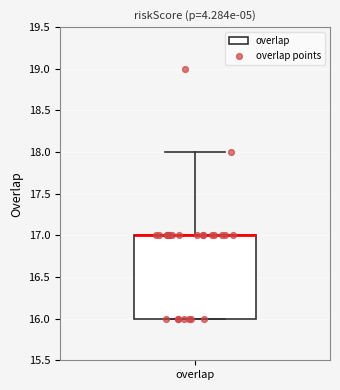

Where is the lower edge of the box for overlap on the y-axis? The values are not printed on the chart, so give them approximately, as read against the axis.

16